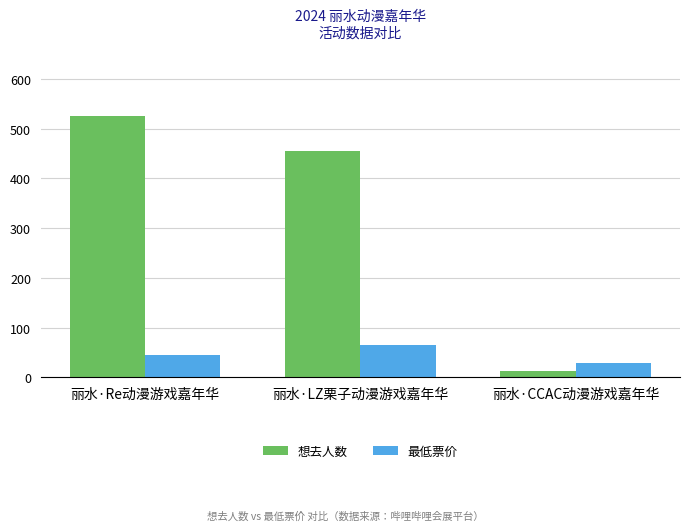

Which series has the largest range (max minus min)?

想去人数